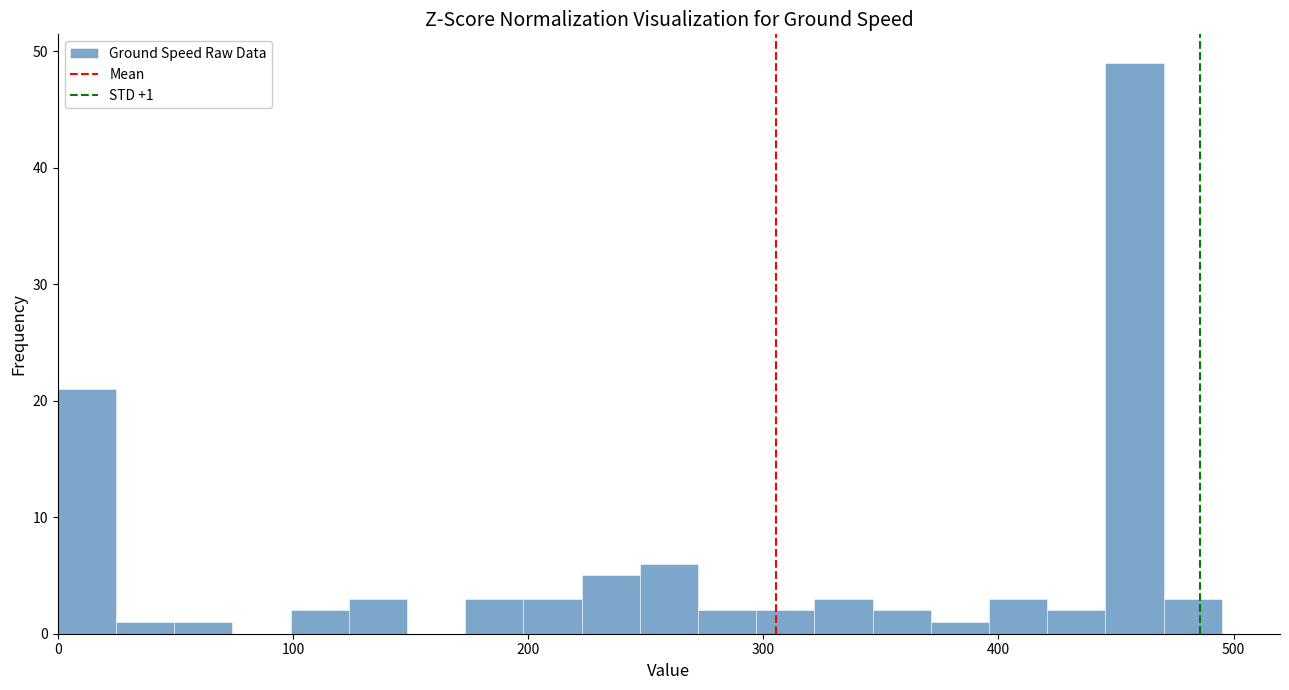

Around what value on the x-axis is the tallest bar? Give the approximate position of its centre, as read against the axis.

460